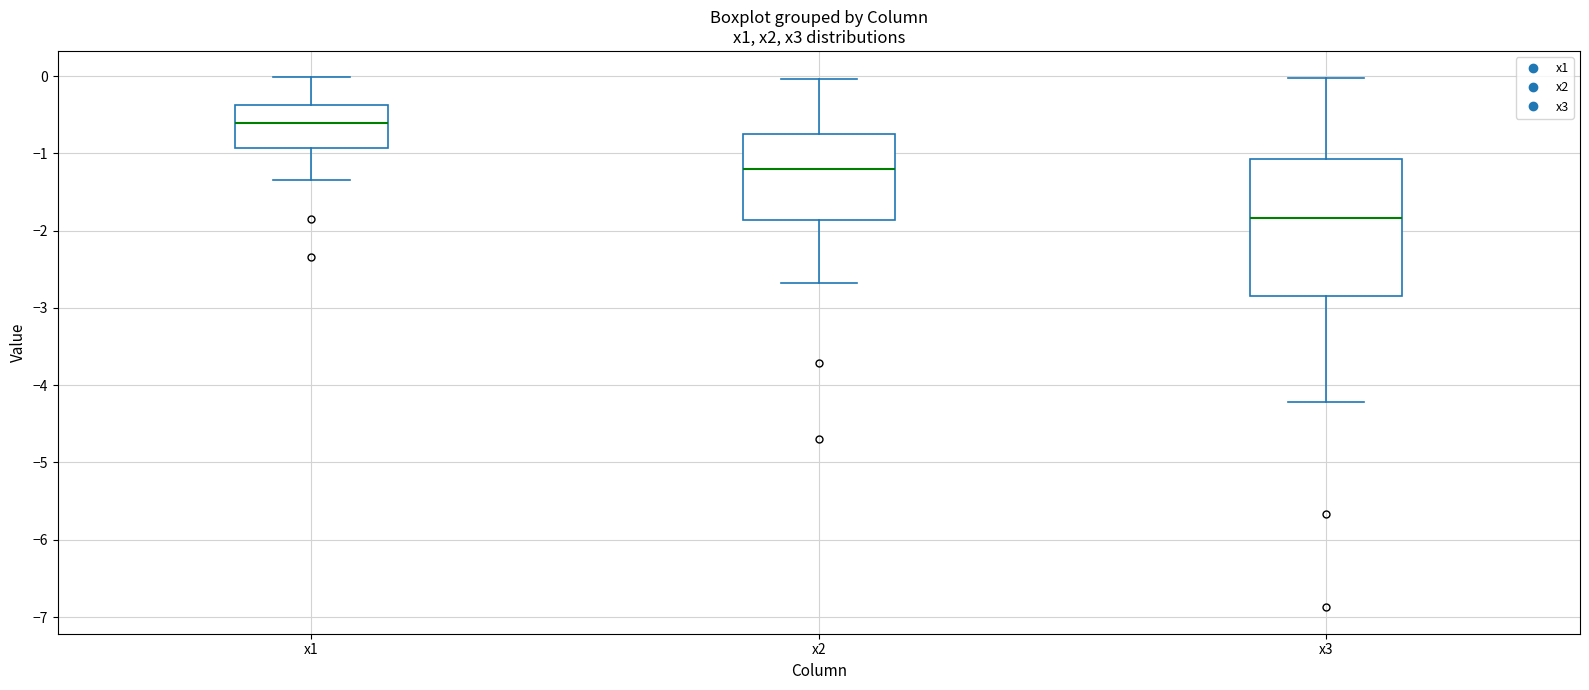

Which box is the tallest, from its lower edge to its upper edge?

x3